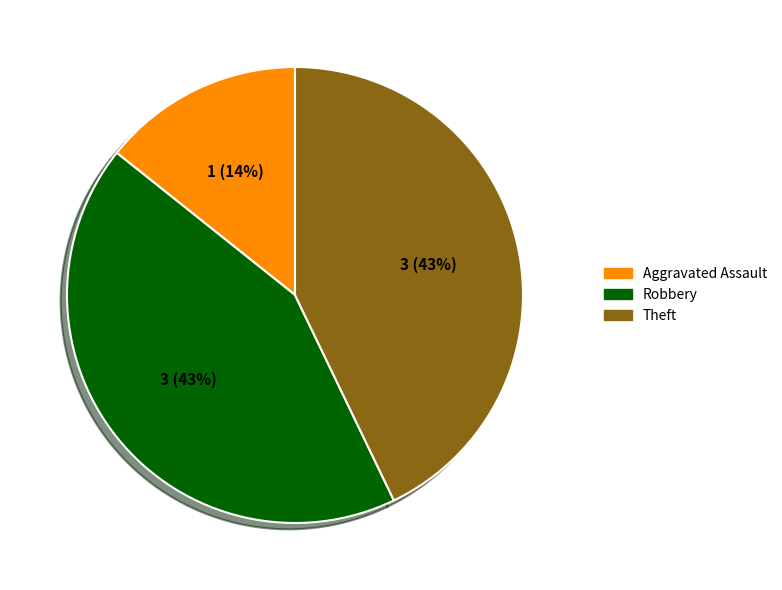

To the nearest percent, what is the difference between the largest and smallest slice percentages?

29%